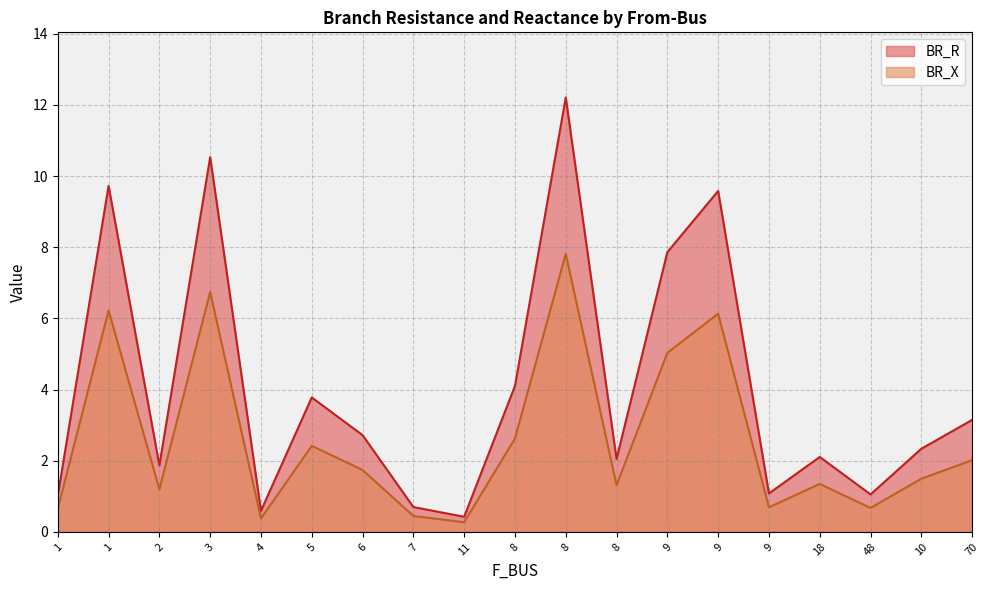

How many interior local valleys does the BR_X series have?

6